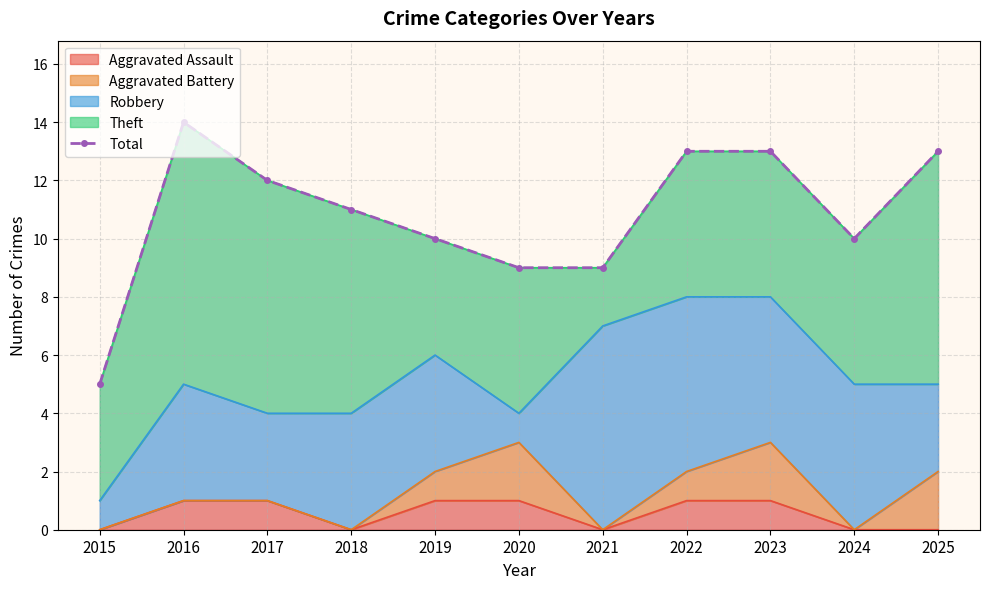

What is the maximum value shown in the chart?

14